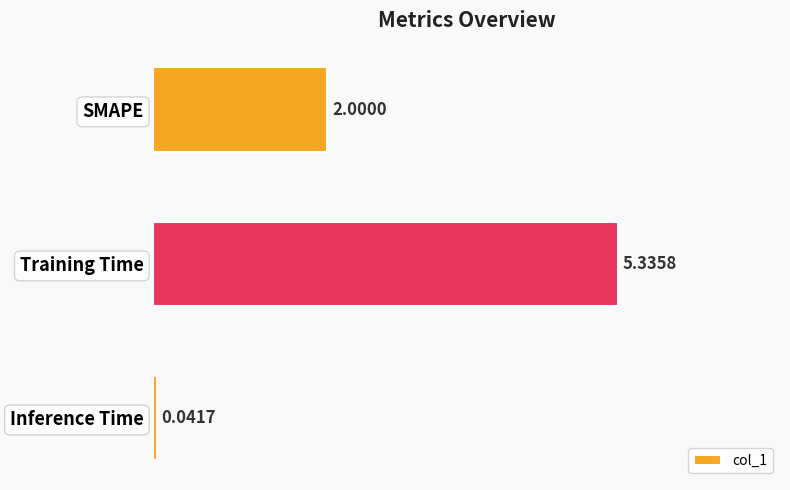

Between Training Time and SMAPE, which is larger?

Training Time